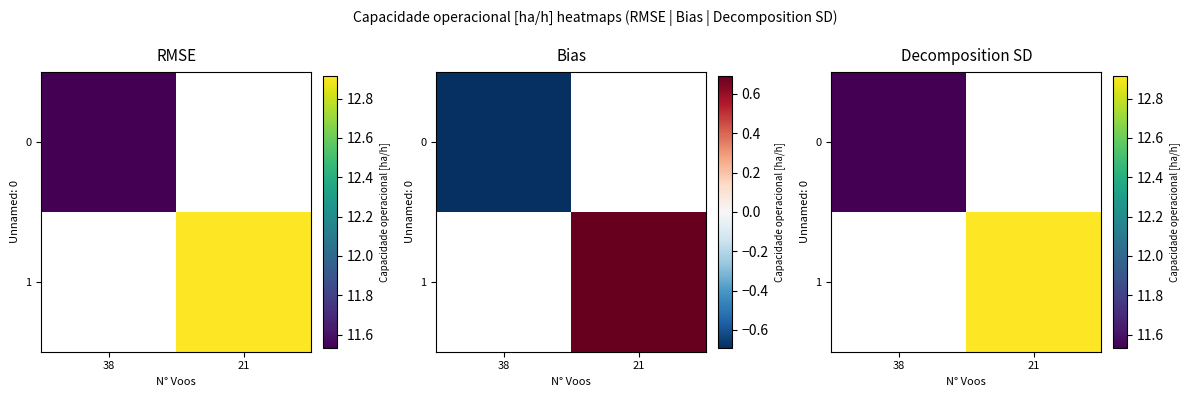

Rank the series by their maximum value, from lowest to highest.

0, 1